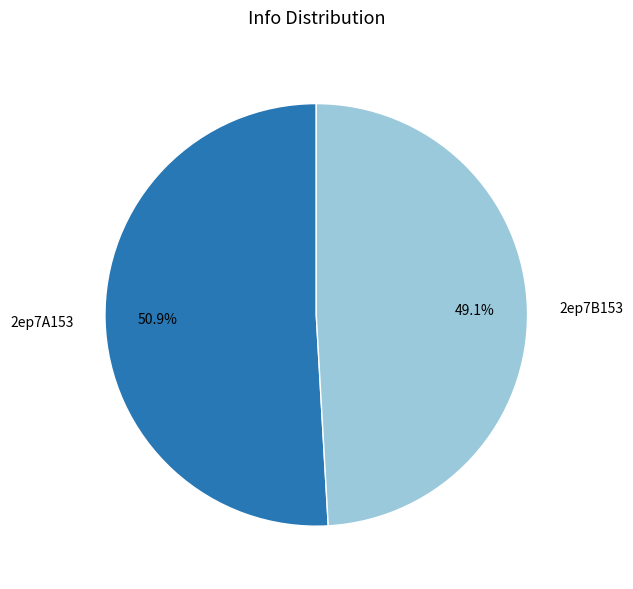

Is it true that 2ep7B153 is 49% of the pie?

True